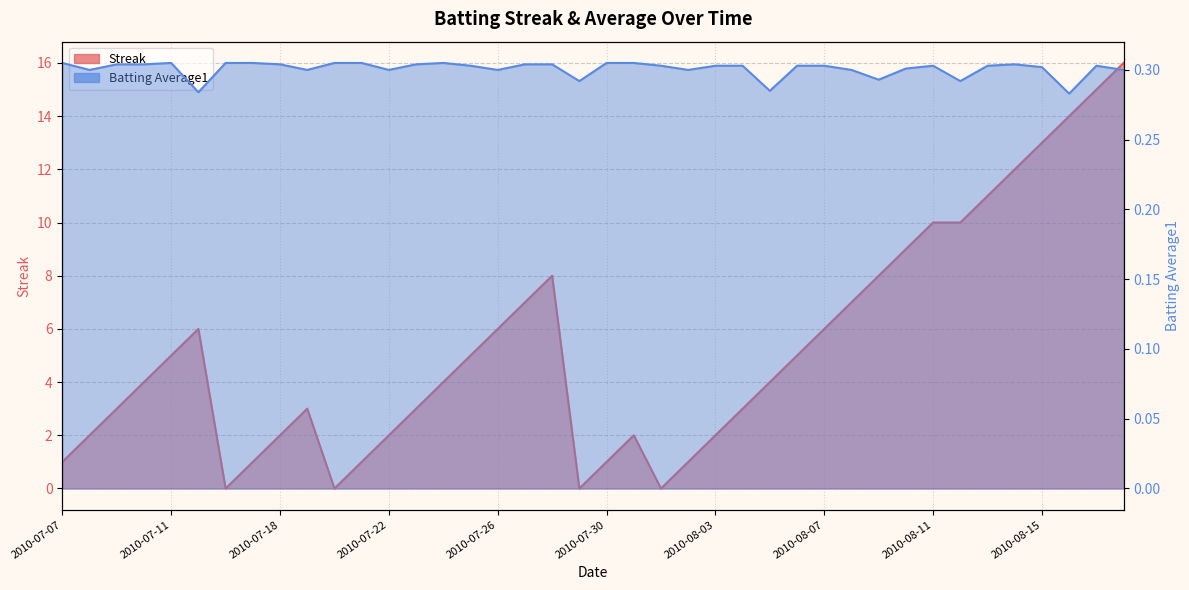

What is the label of the 19th point from the left?

2010-07-28